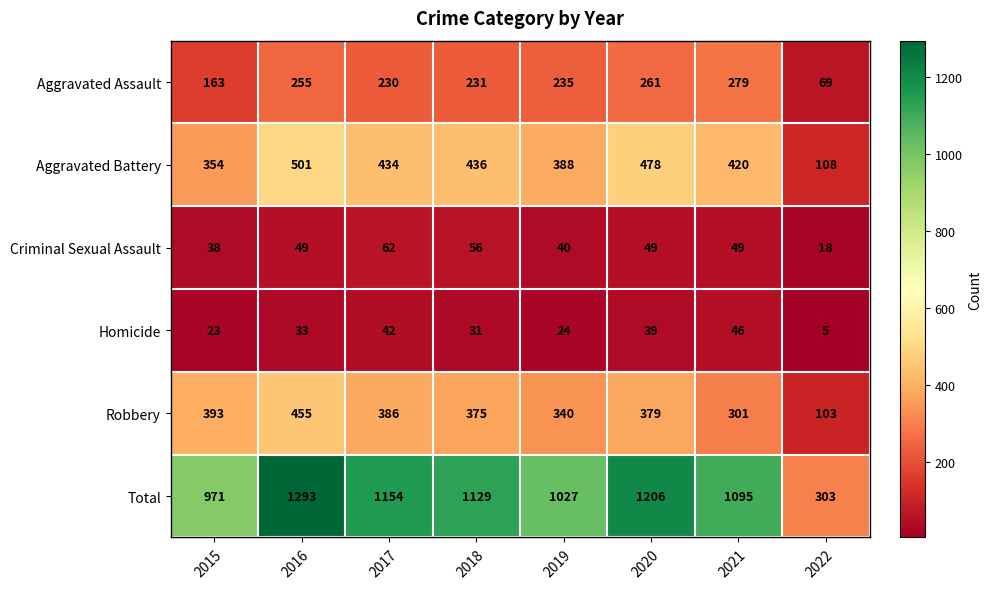

At how many categories does at least one series exceed 742?

7